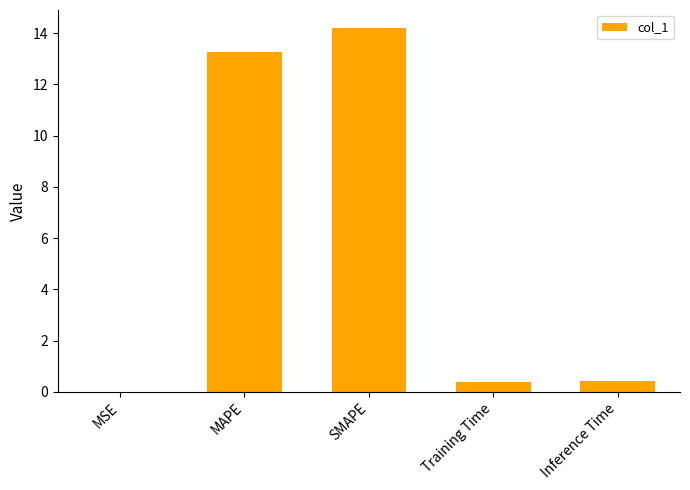

What is the greatest value displayed?

14.2